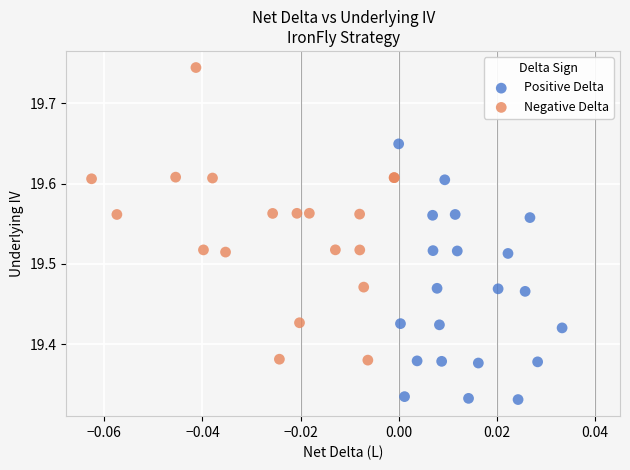

Which series reaches the maximum Y coordinate?

Negative Delta